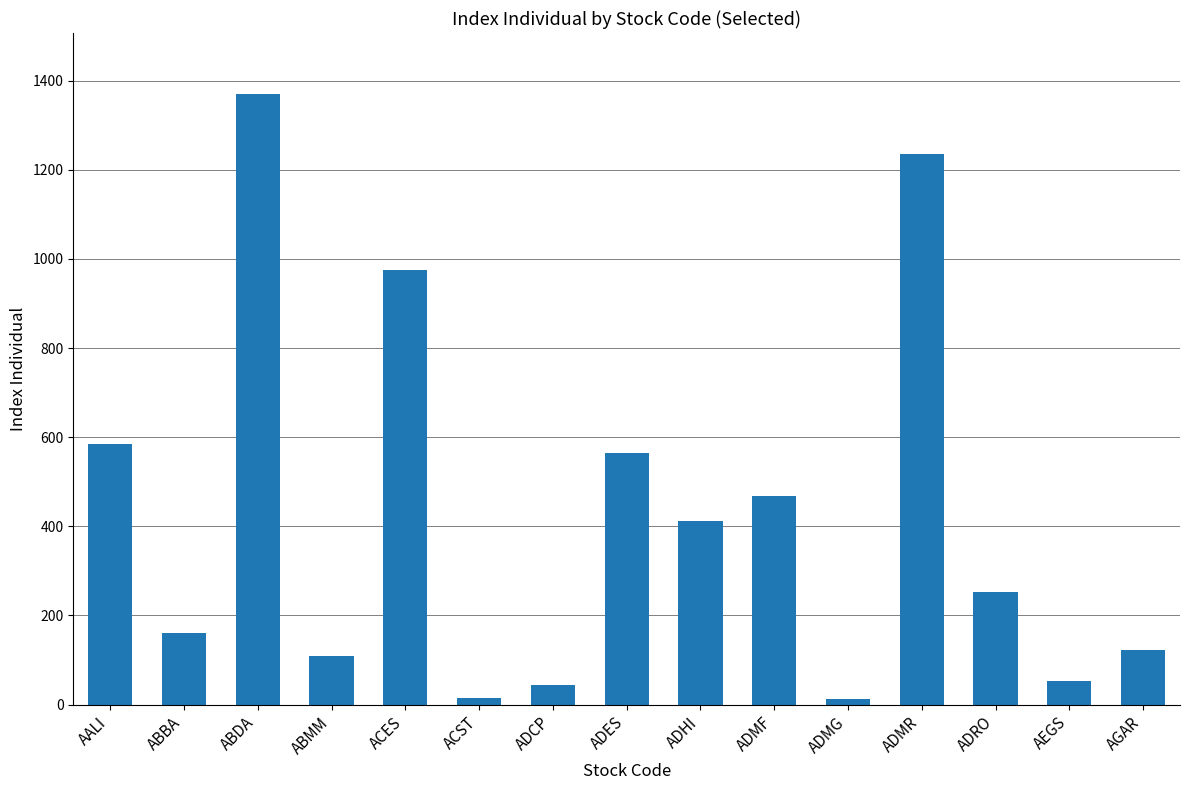

What is the sum of all values?

6378.9